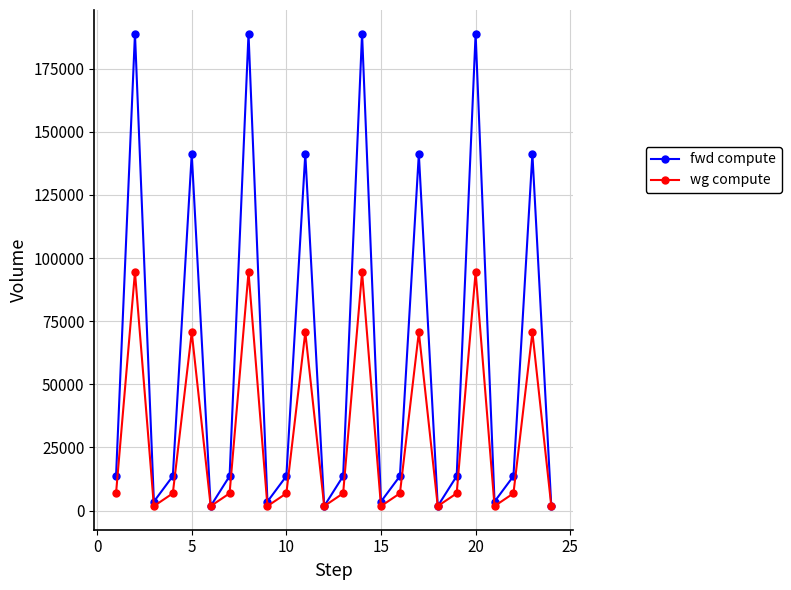

List the series in order of their overall mean, highest first.

fwd compute, wg compute